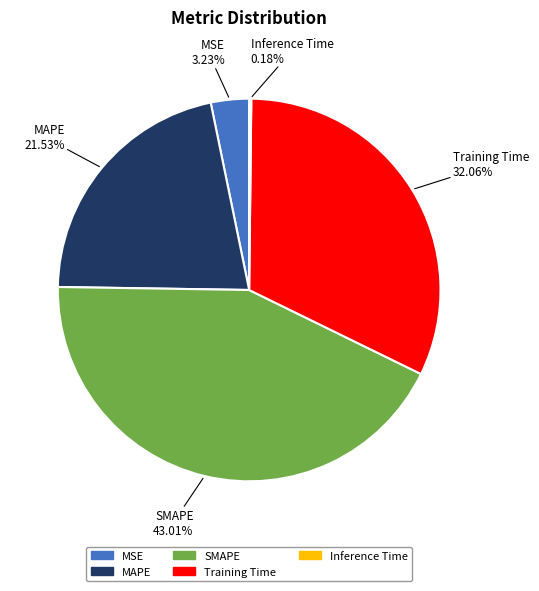

Combined, do MAPE and Training Time account for over 50%?

Yes